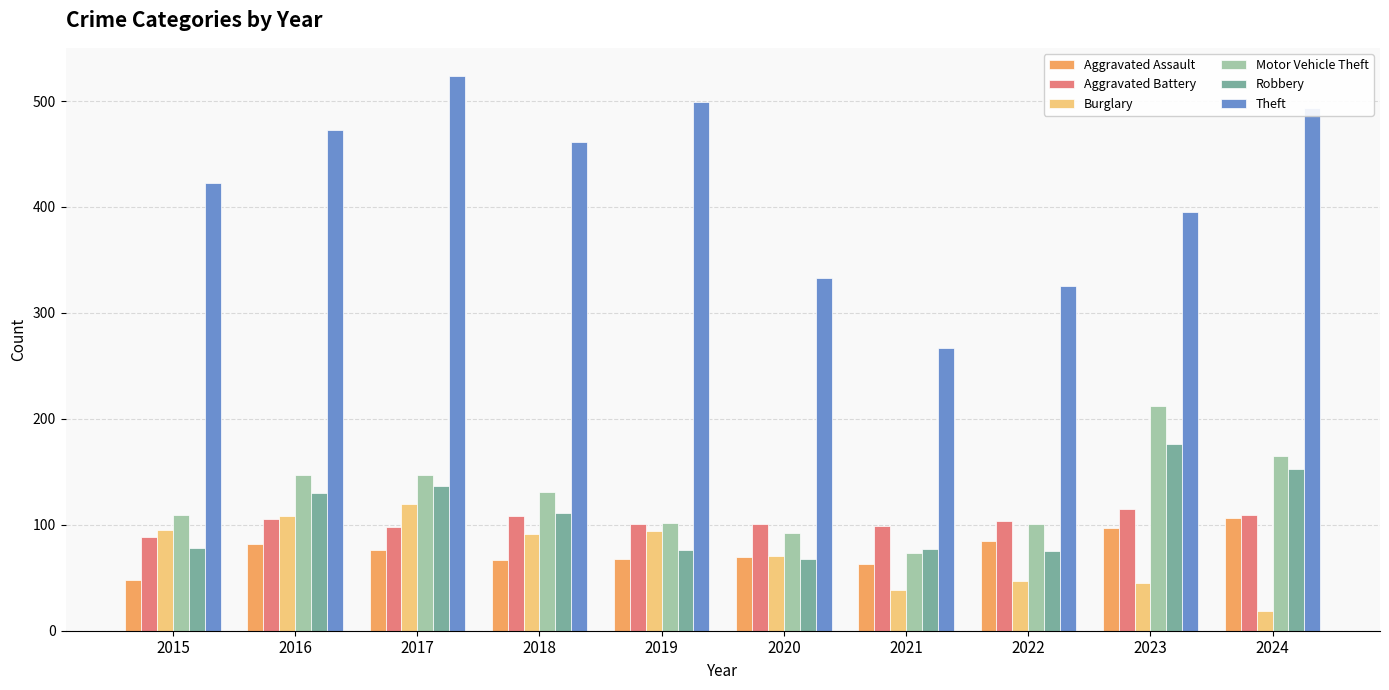

How many series are shown in this chart?

6